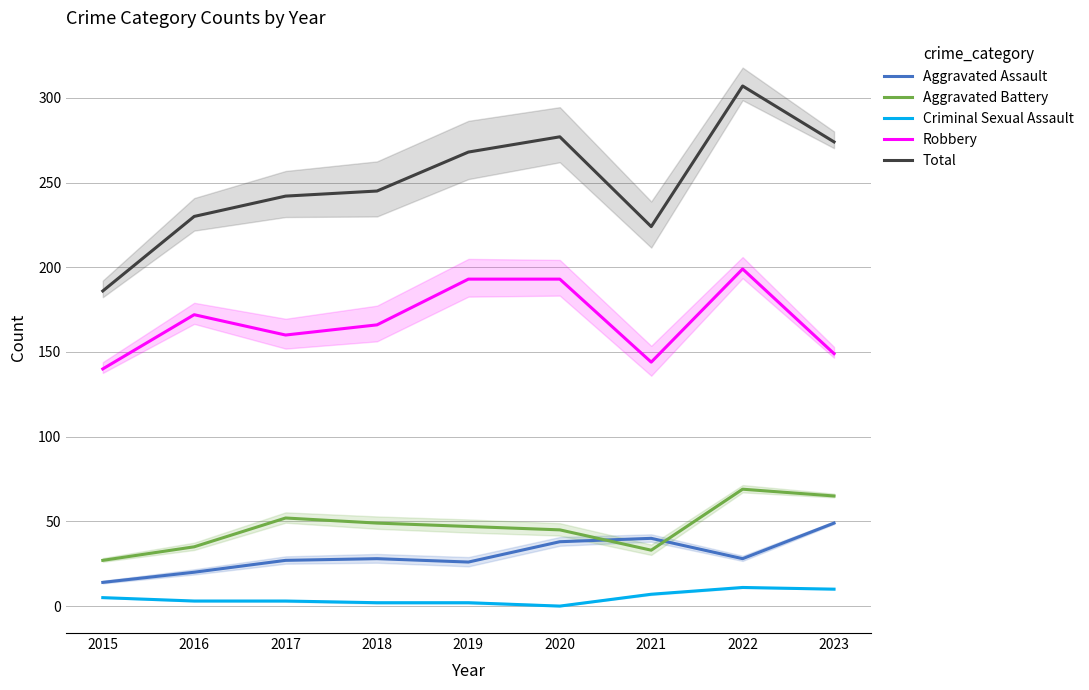

List the series in order of their peak value, lowest first.

Criminal Sexual Assault, Aggravated Assault, Aggravated Battery, Robbery, Total